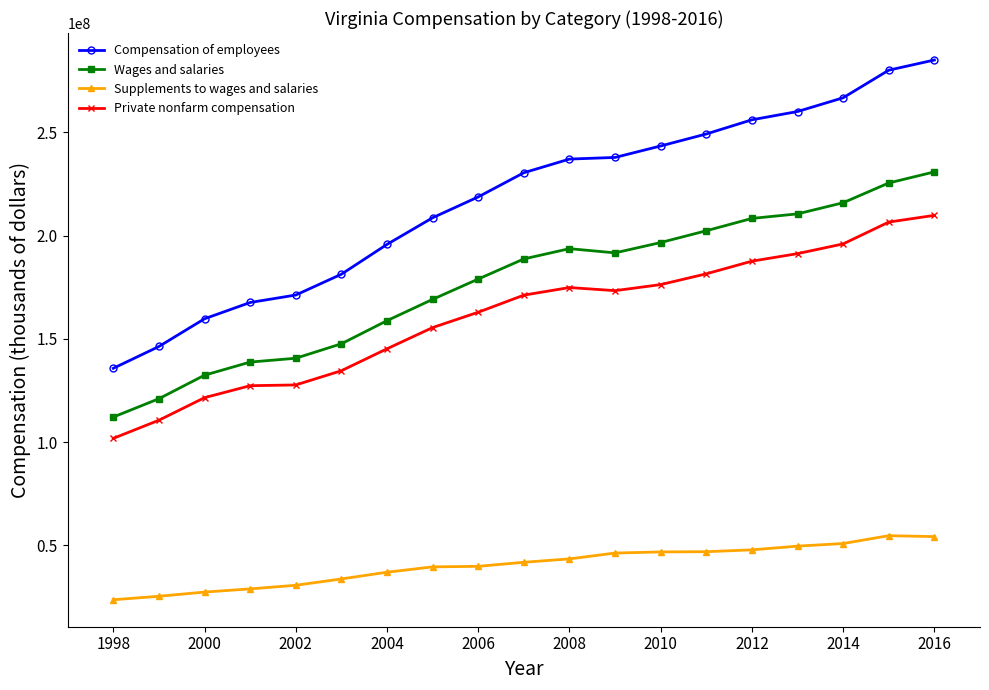

What is the sum of all Compensation of employees values?

4131256027